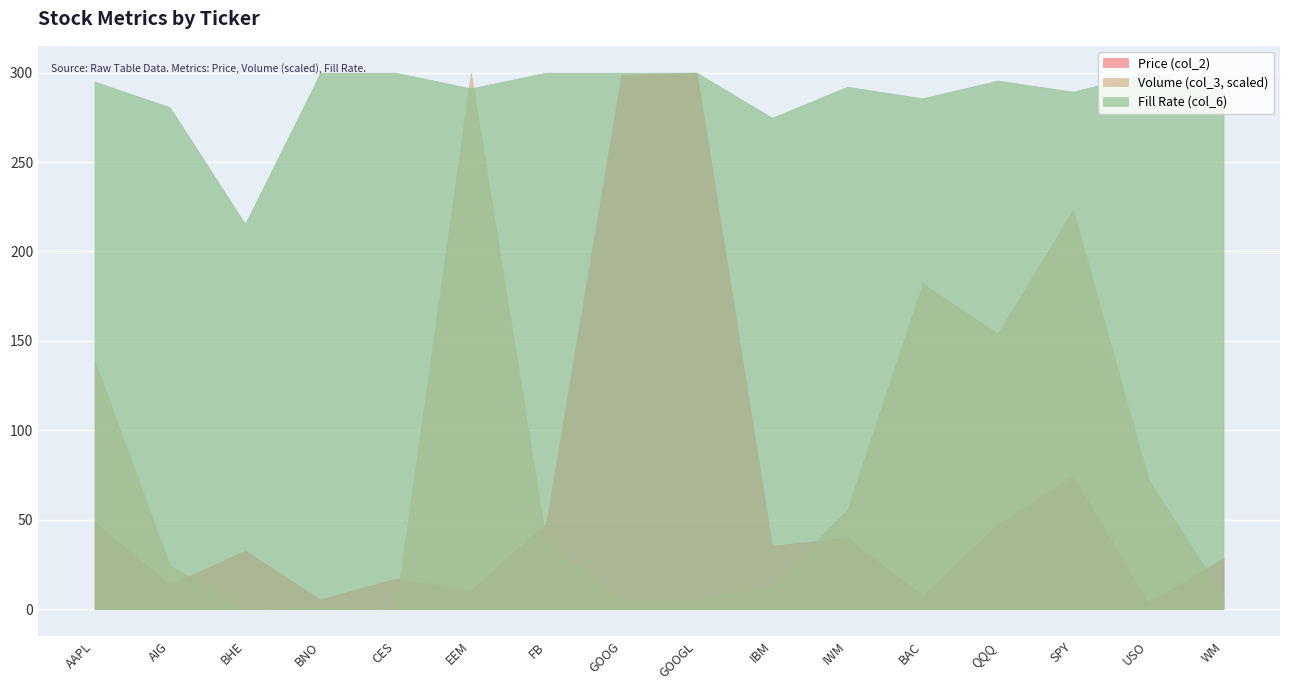

How many series are shown in this chart?

3